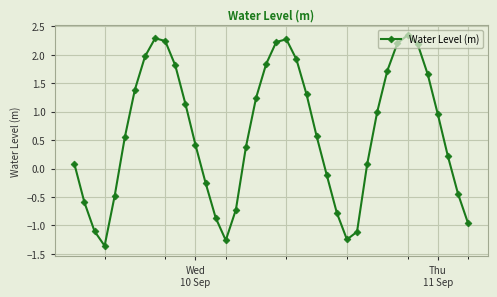

Count the number of categories in the chart.

40